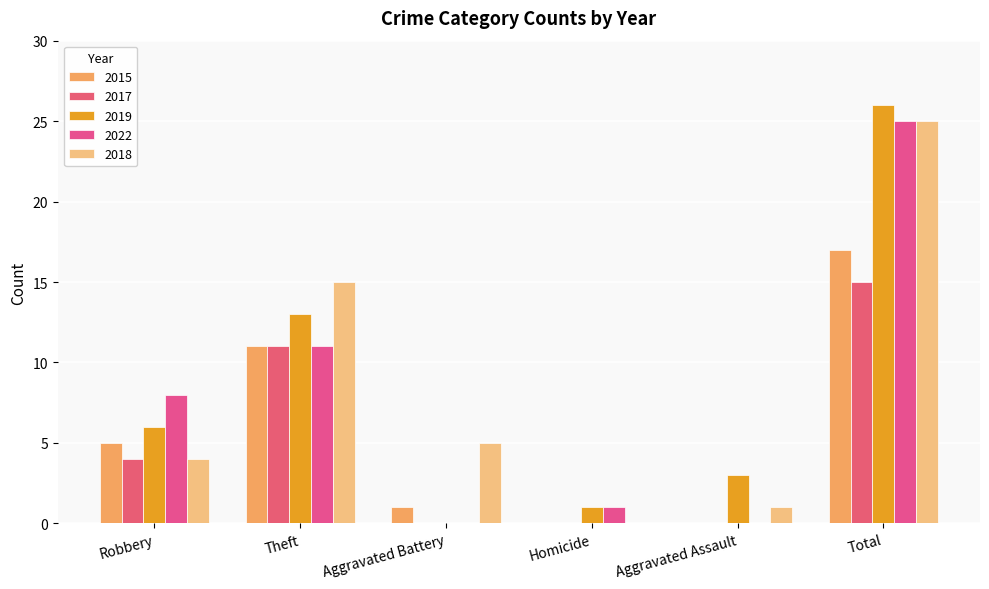

How many values in 2019 are above zero?

5